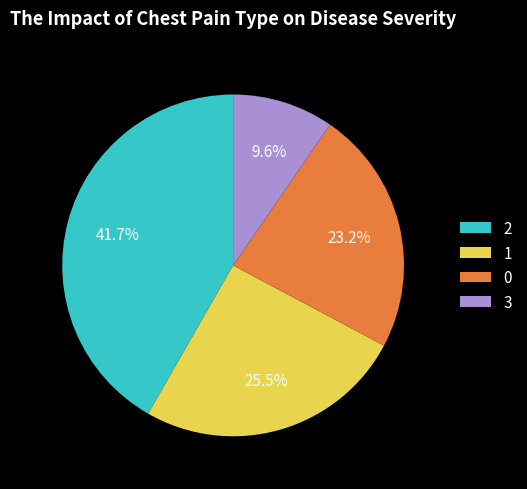

How many slices are in this pie chart?

4